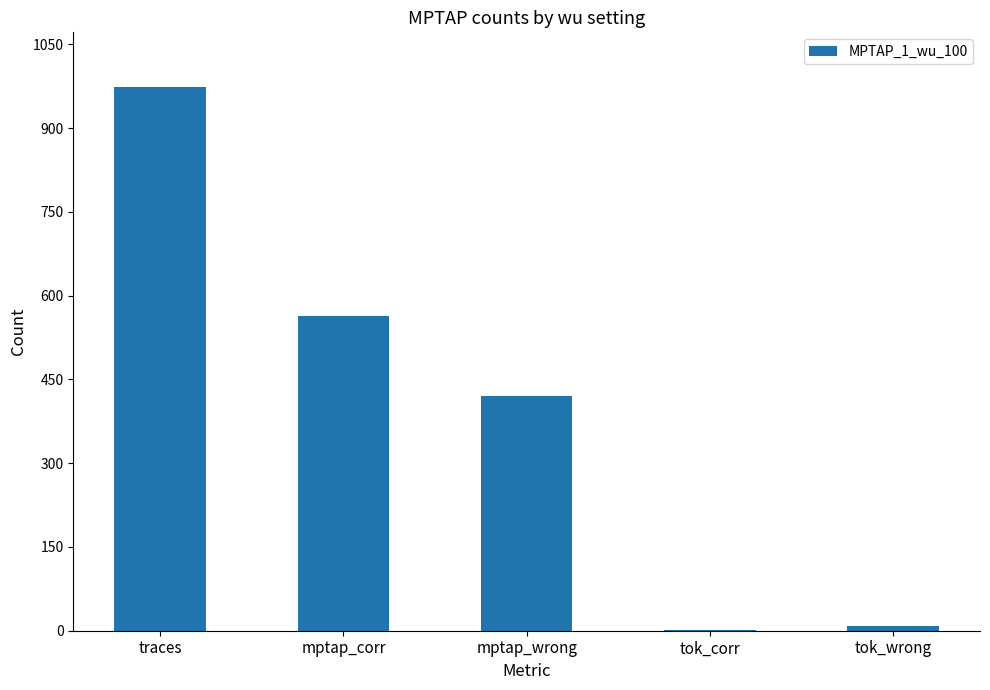

Reading left to right, what are all the values shown in this chart?

974	563	420	2	8